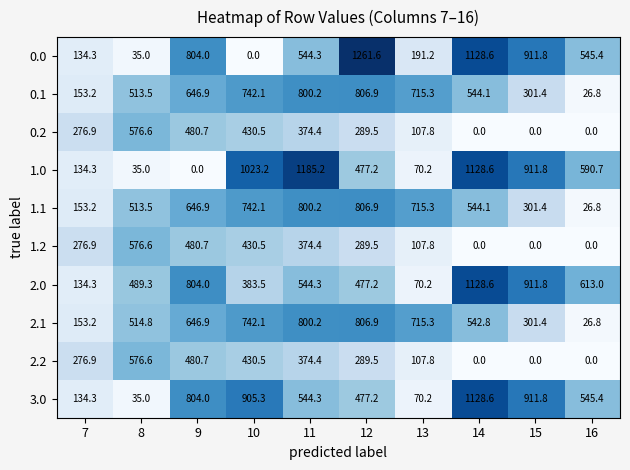

What is the highest value of the 0.2 series?

576.6